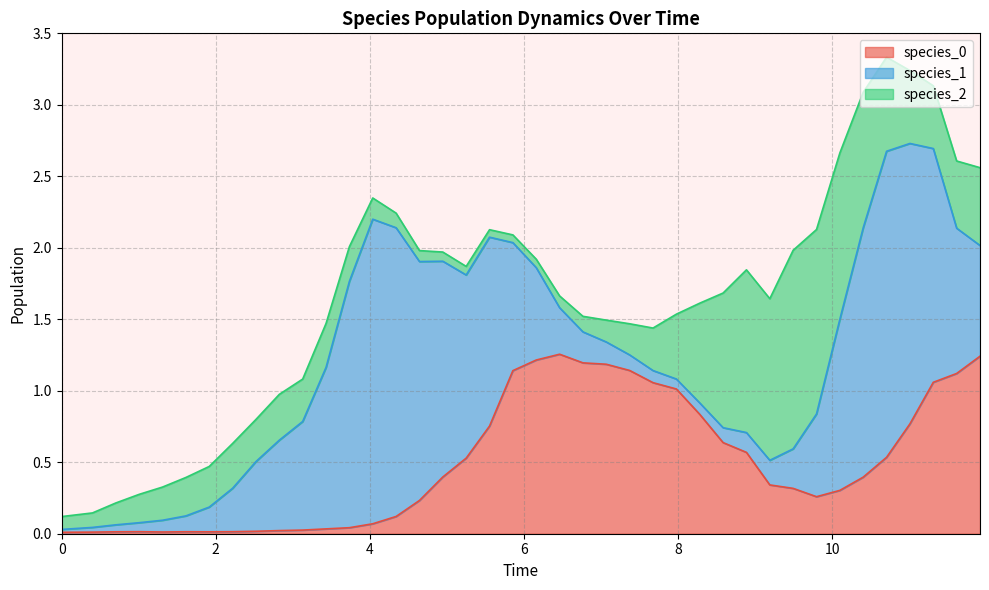

At which category is the sum across all series the highest?

35